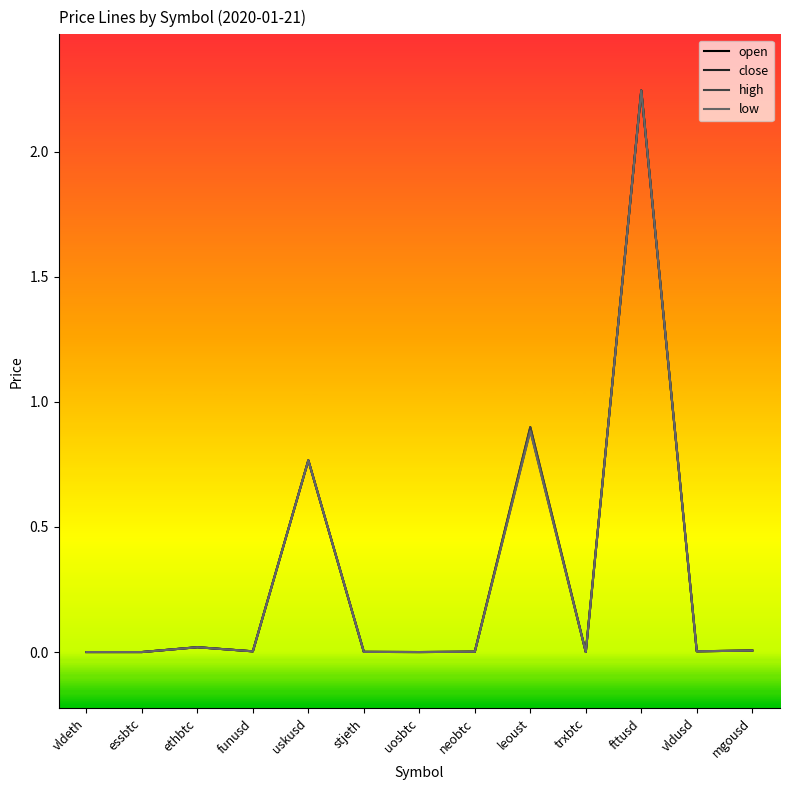

True or false: open has a value of 0.0 at trxbtc.

True